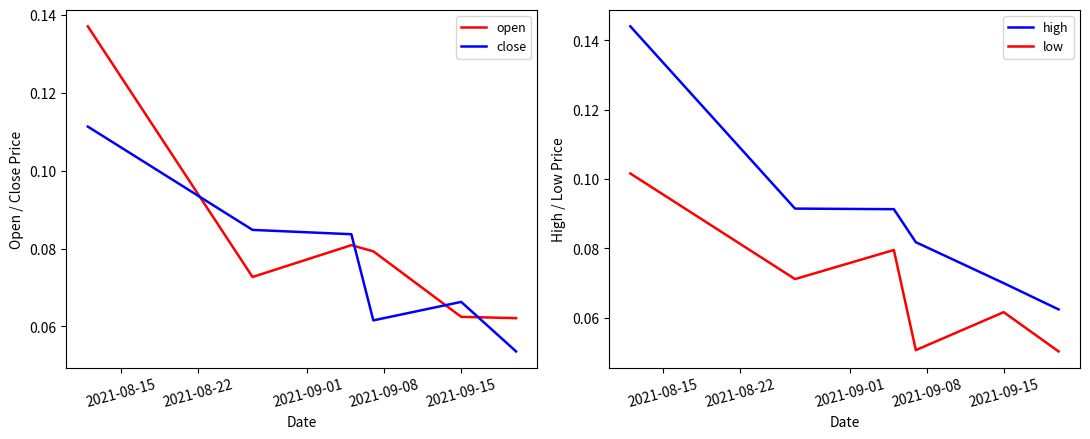

True or false: low and high cross at least once.

False